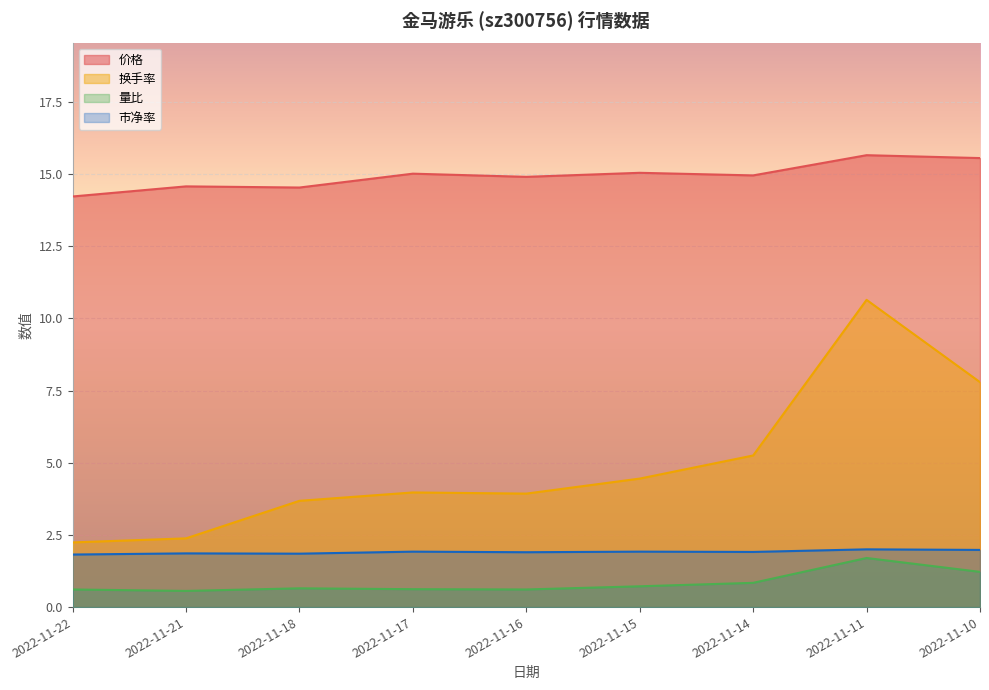

Between 2022-11-14 and 2022-11-11, which is larger?

2022-11-11